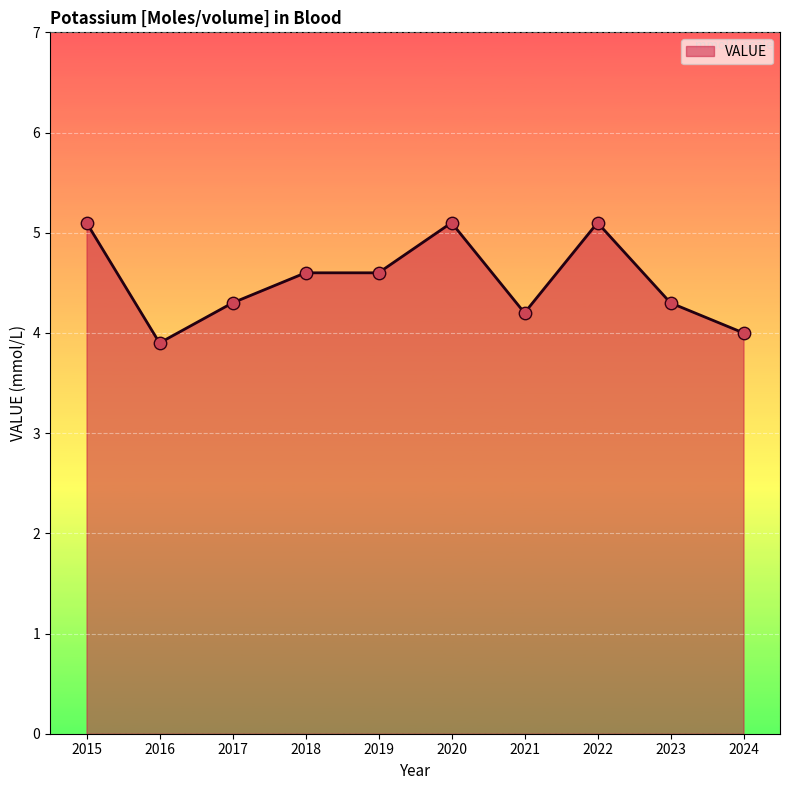

Approximately how many times larger is the value at 2017 compared to 2022?

0.8